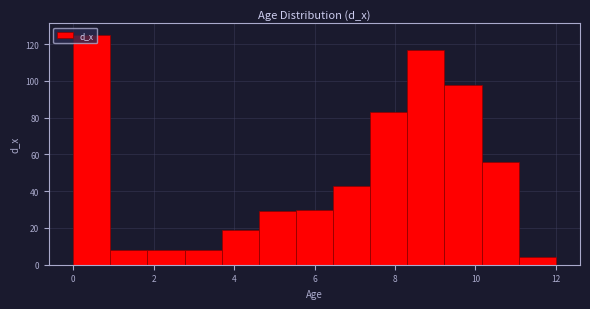

Reading left to right, transcribe this chart: for each bar, give the range it covers on the x-axis and its height. Neither the bar edges nor the heights are printed on the chart, so give them approximately, as read against the axes.

0.0 to 1.0: 126
1.0 to 1.8: 8
1.8 to 2.8: 8
2.8 to 3.6: 8
3.6 to 4.6: 20
4.6 to 5.6: 30
5.6 to 6.4: 30
6.4 to 7.4: 44
7.4 to 8.4: 84
8.4 to 9.2: 118
9.2 to 10.2: 98
10.2 to 11.0: 56
11.0 to 12.0: 4